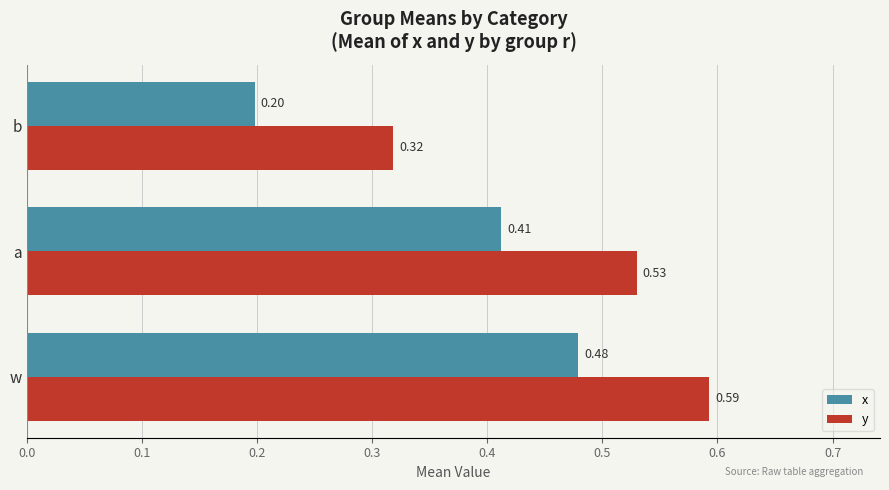

Which series has the largest total across all categories?

y